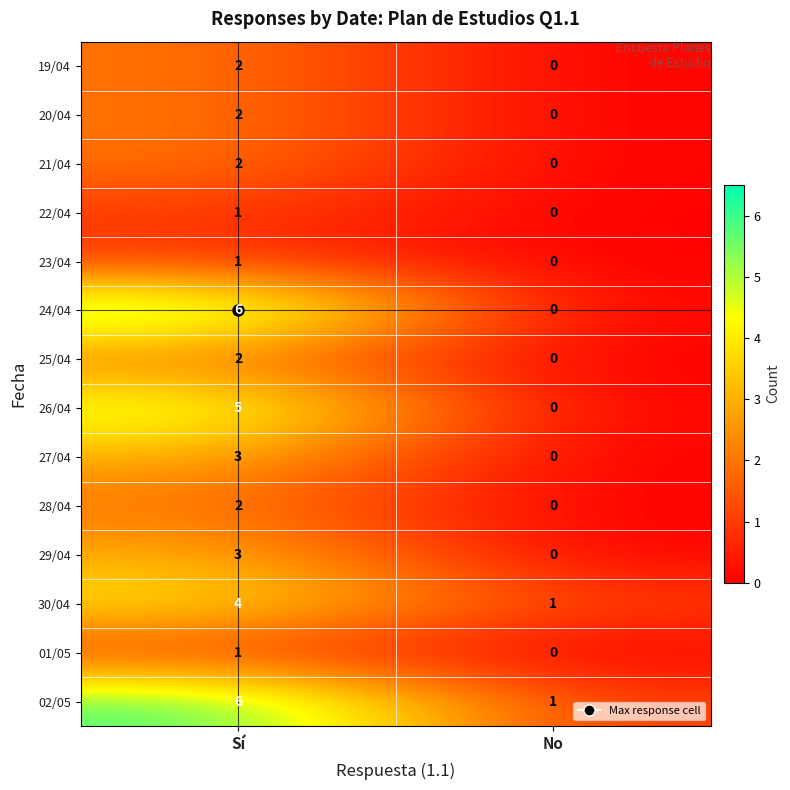

The 30/04 series shows 4 at Sí. True or false?

True